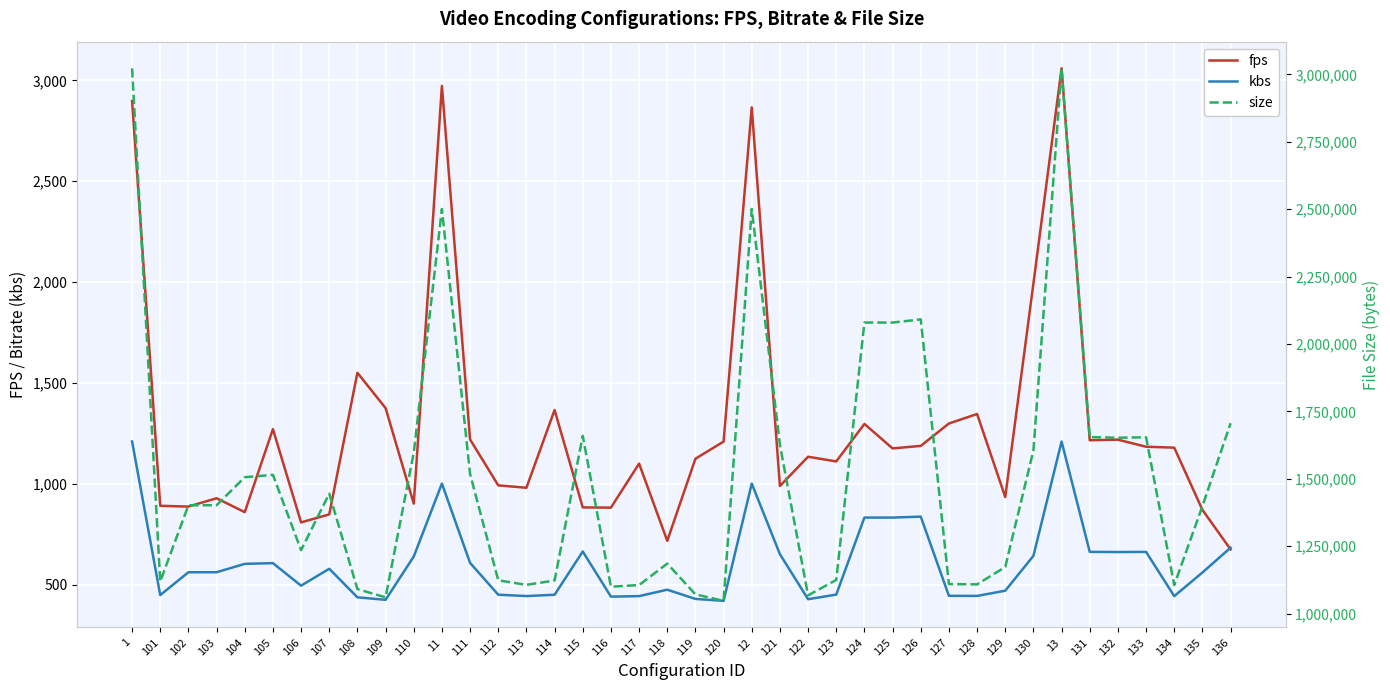

What is the value of the size point at the 31st from the left?

1108426.0